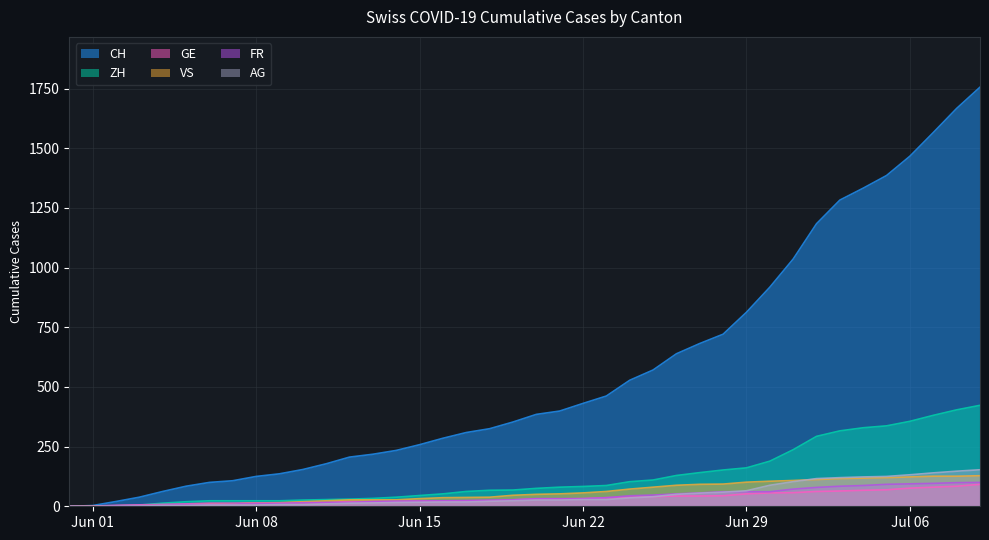

True or false: CH has more than 0 interior local peaks.

False